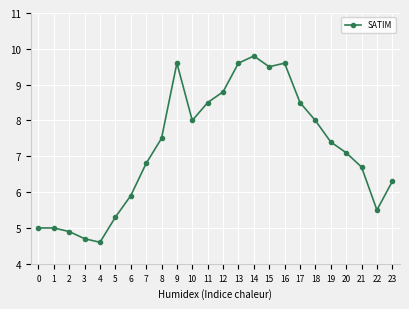

True or false: the data has more than 1 interior local peaks.

True